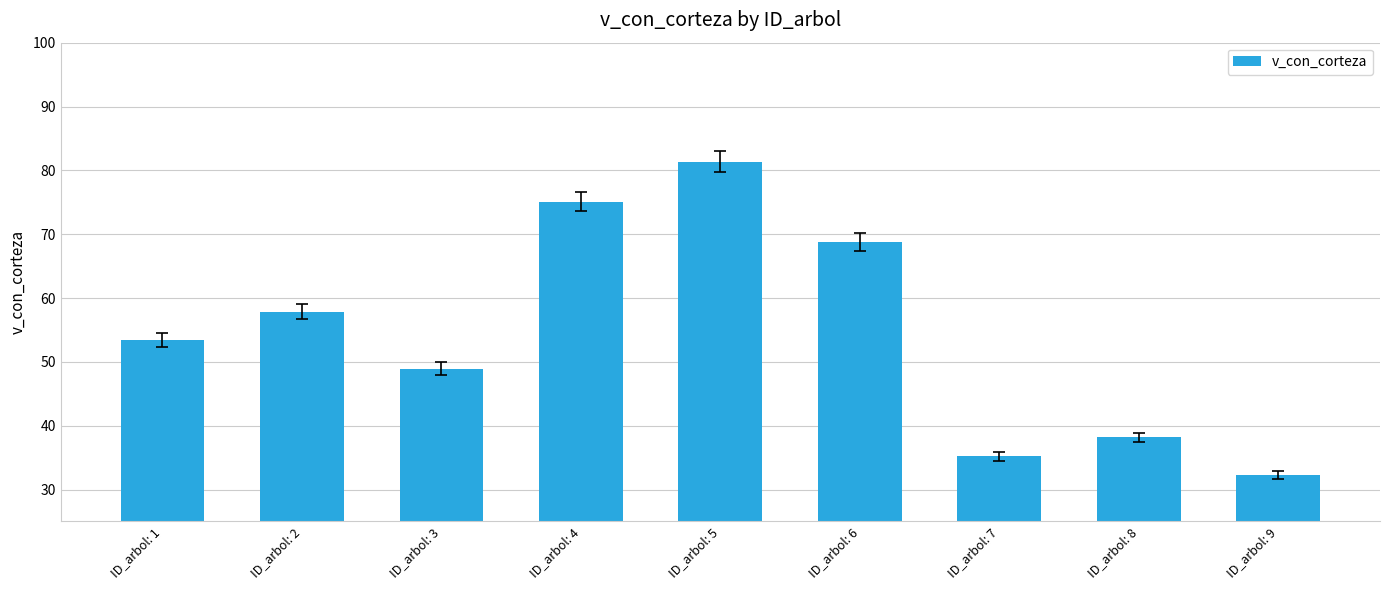

Does the chart contain stacked bars?

No